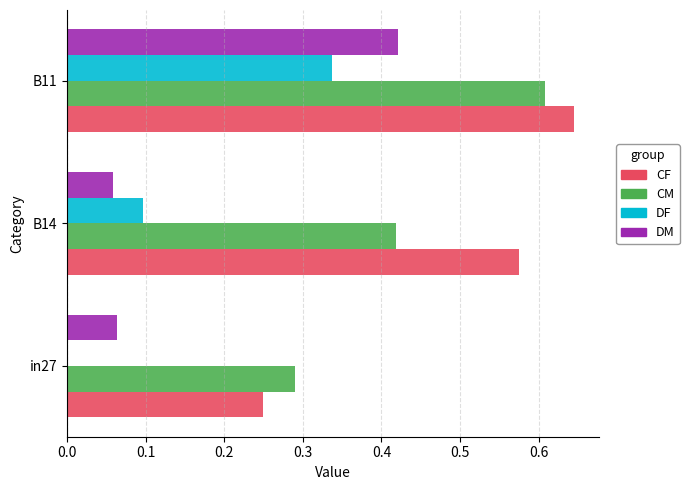

Which category has the highest value across all series?

B11